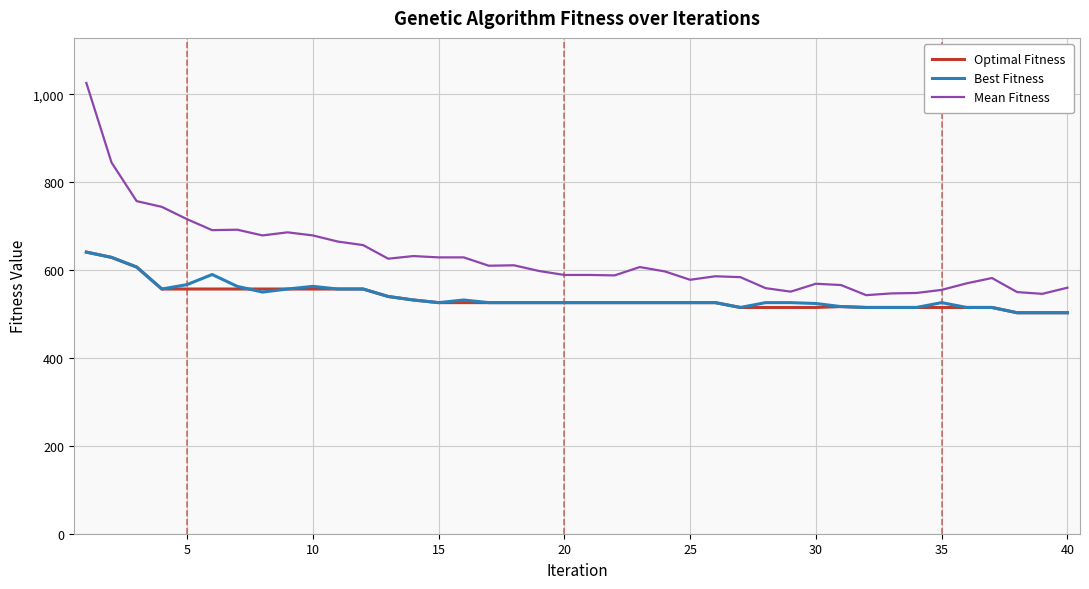

Which series has the largest range (max minus min)?

Mean Fitness